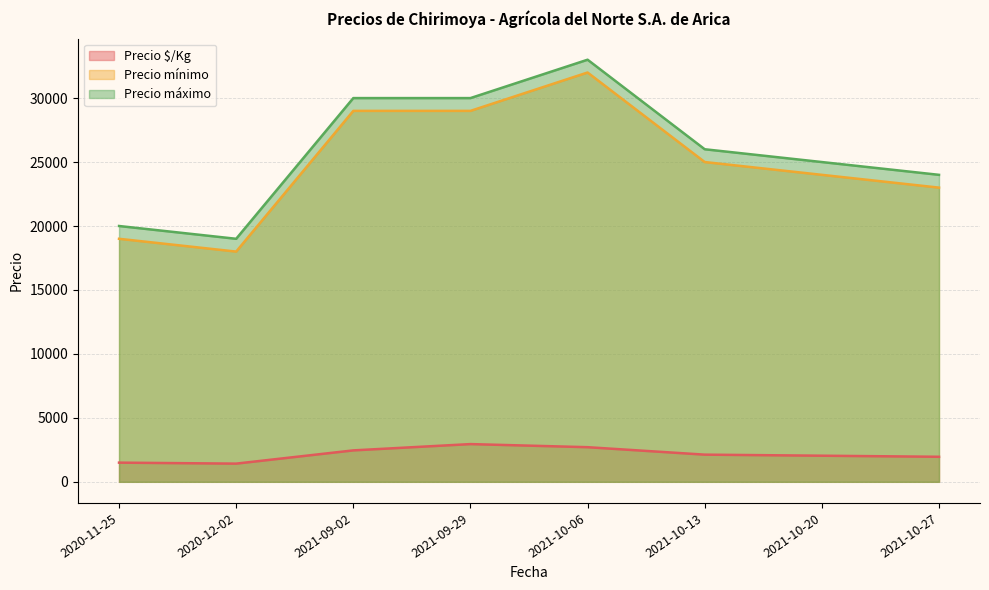

What is the total value across all series at 2021-10-06?

67708